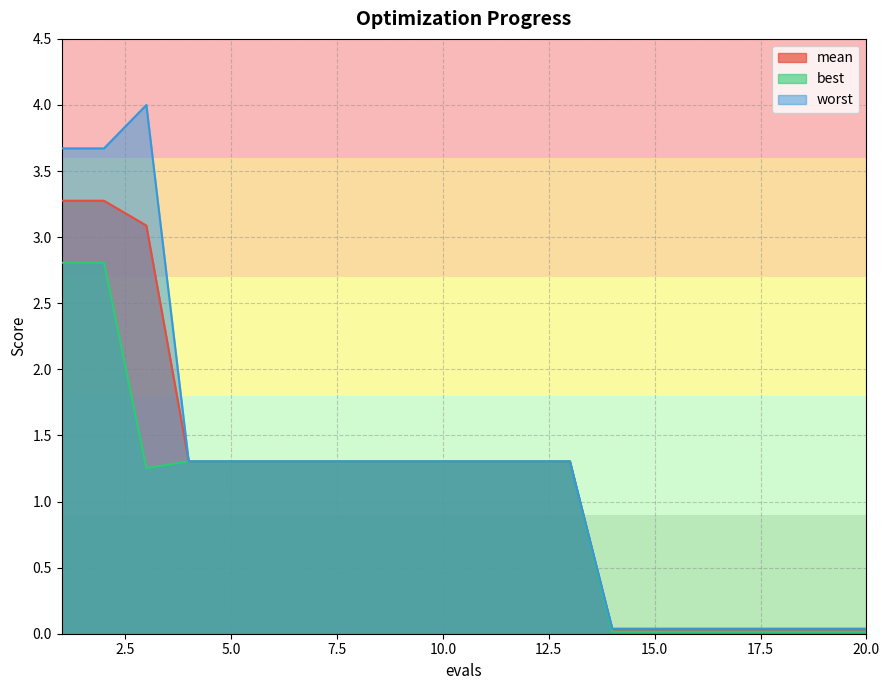

Between 7 and 14, which series saw the biggest shift?

best